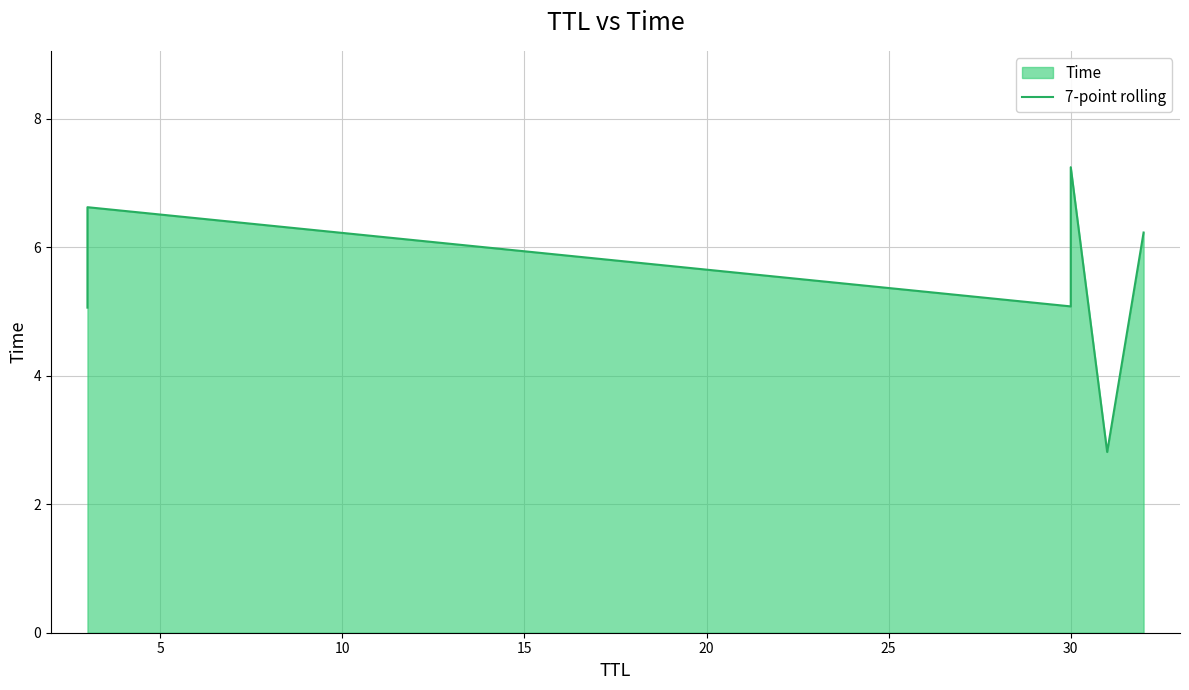

Approximately how many times larger is the value at 15 compared to 25?

1.2